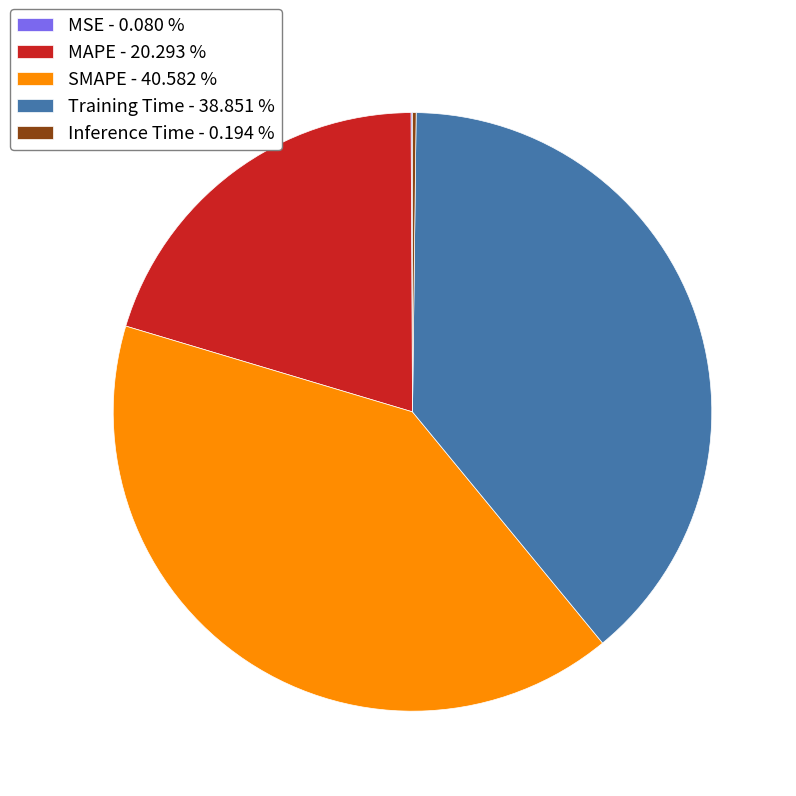

Do MAPE - 20.293 % and Training Time - 38.851 % together represent more than half of the pie?

Yes